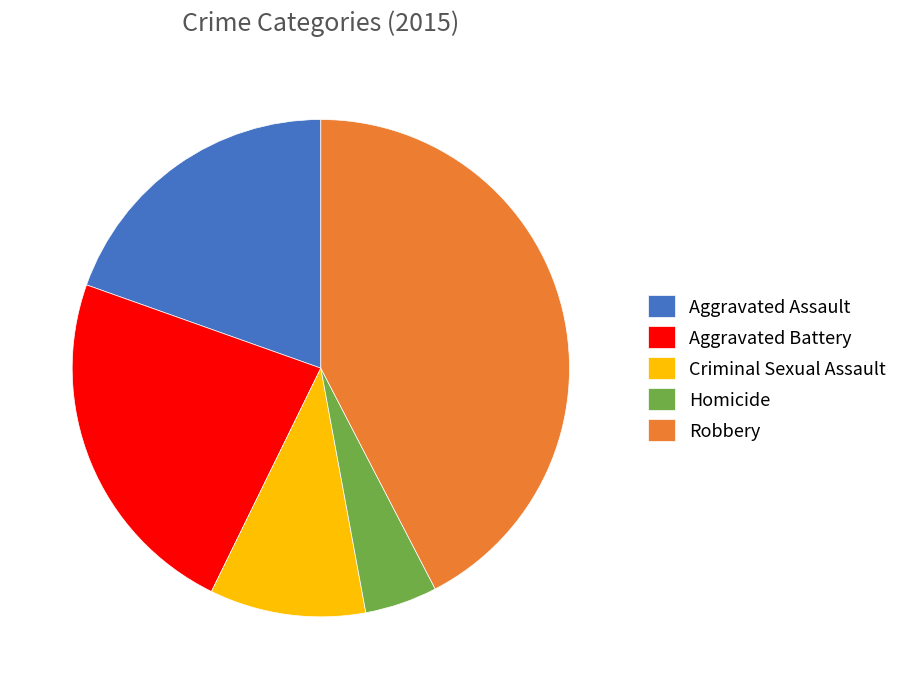

Approximately how many times larger is the value at Robbery compared to Aggravated Assault?

2.2